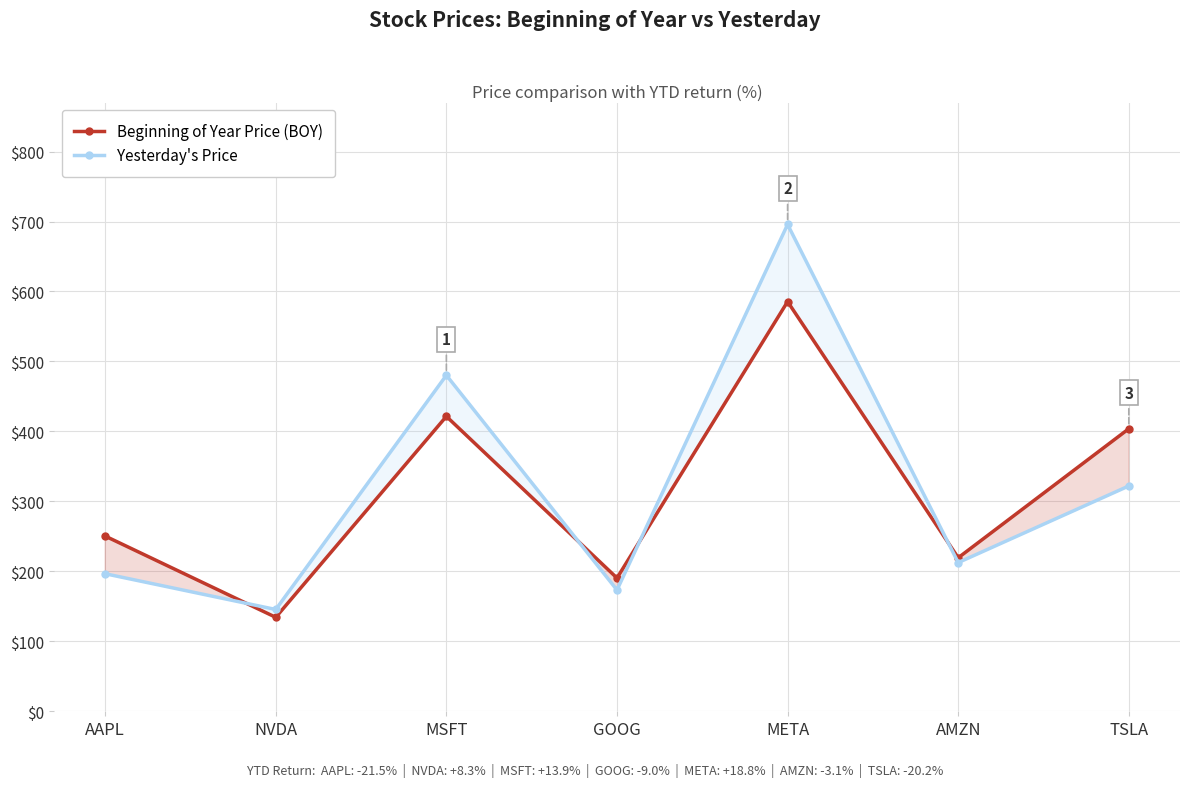

What is the lowest value of the Yesterday's Price series?

145.5